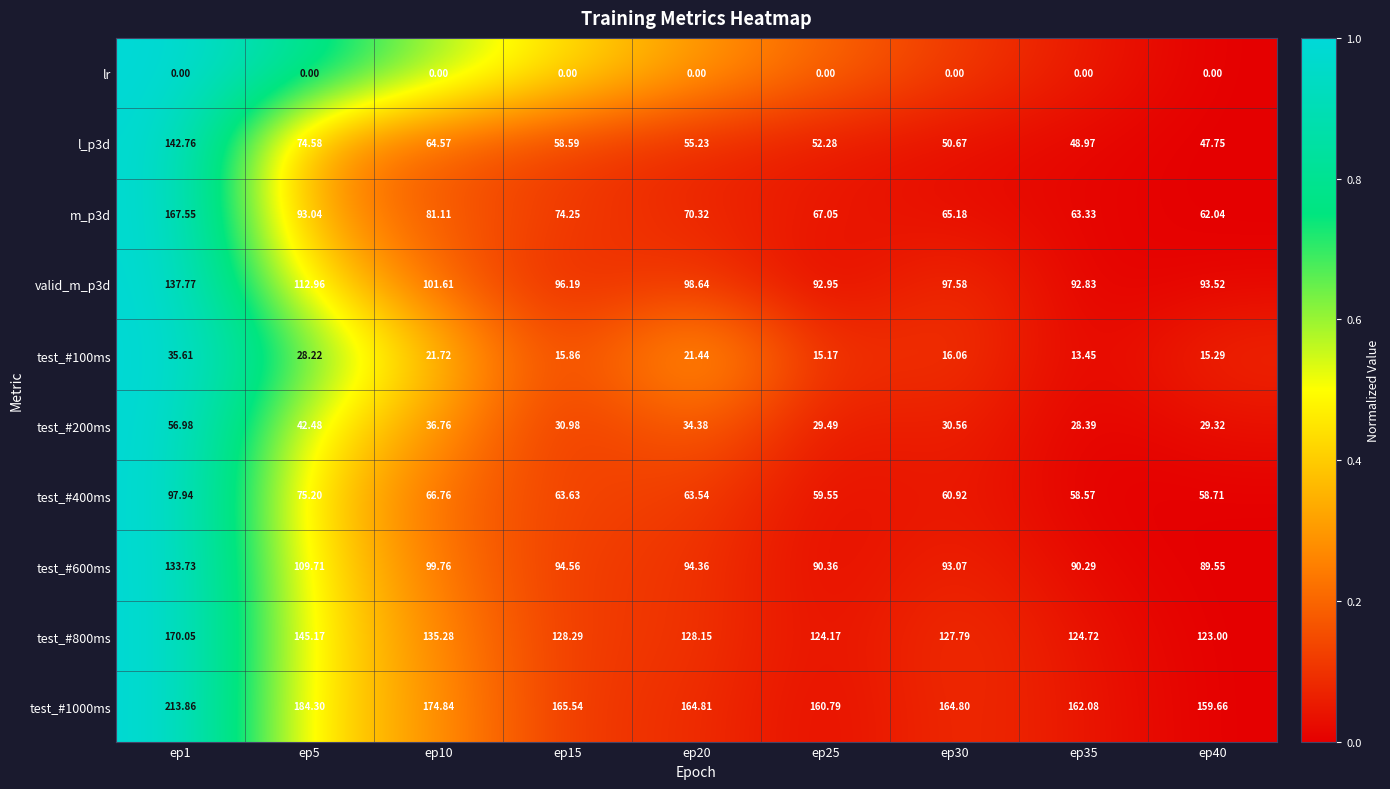

How many distinct data groups are displayed?

10